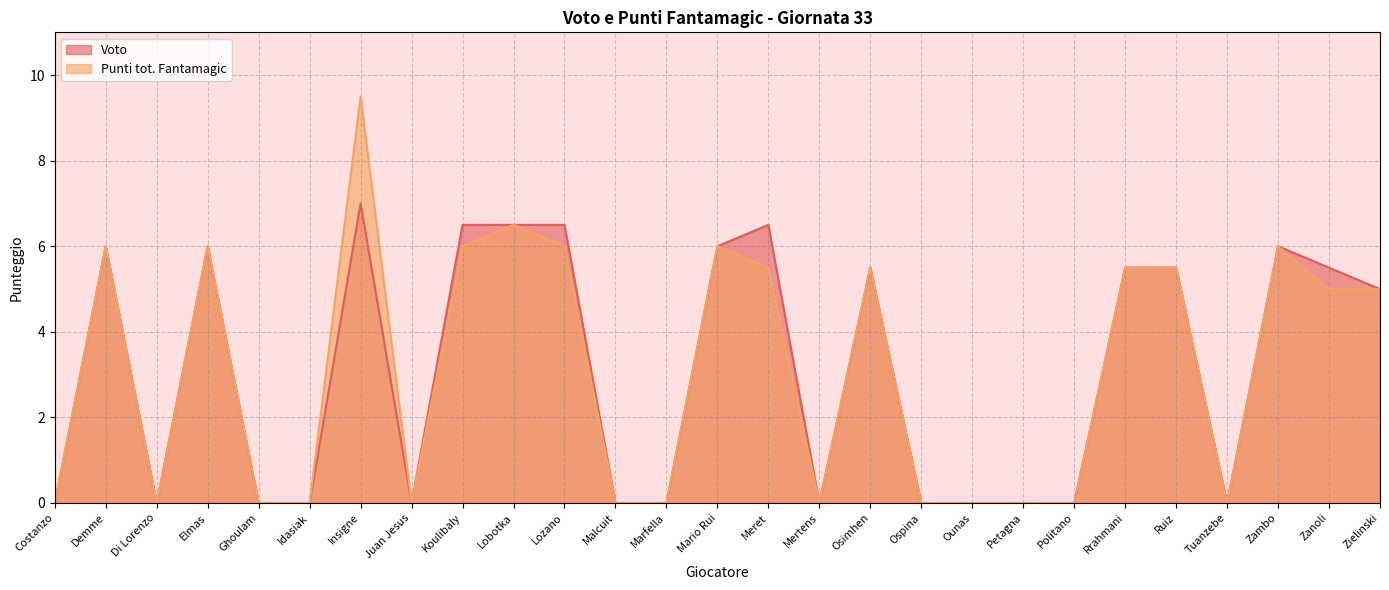

True or false: Voto and Punti tot. Fantamagic intersect in this chart.

False